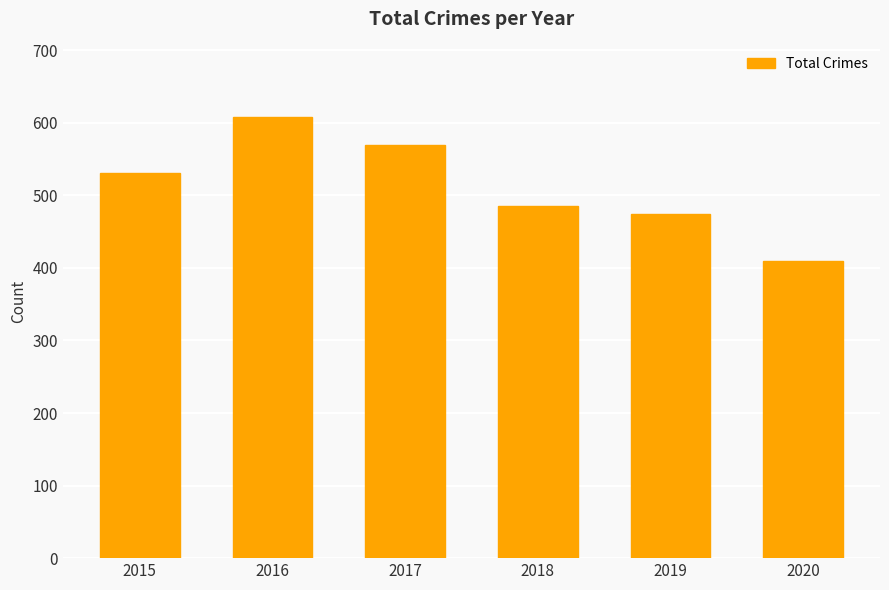

What is the sum of the values at 2020 and 2016?

1018